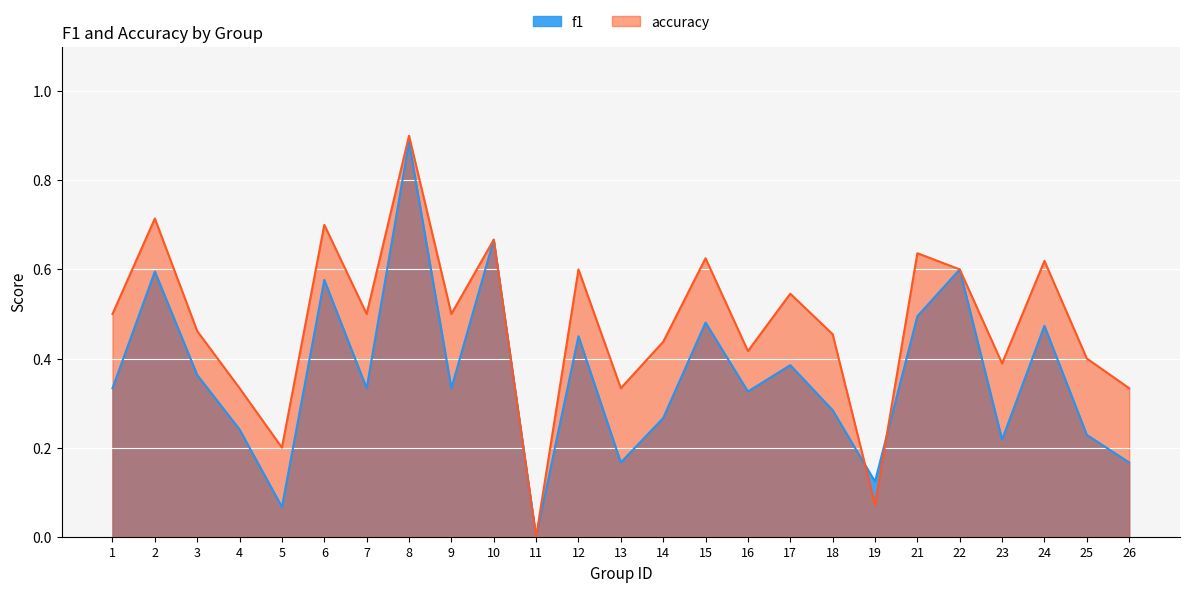

List the series in order of their peak value, highest first.

accuracy, f1